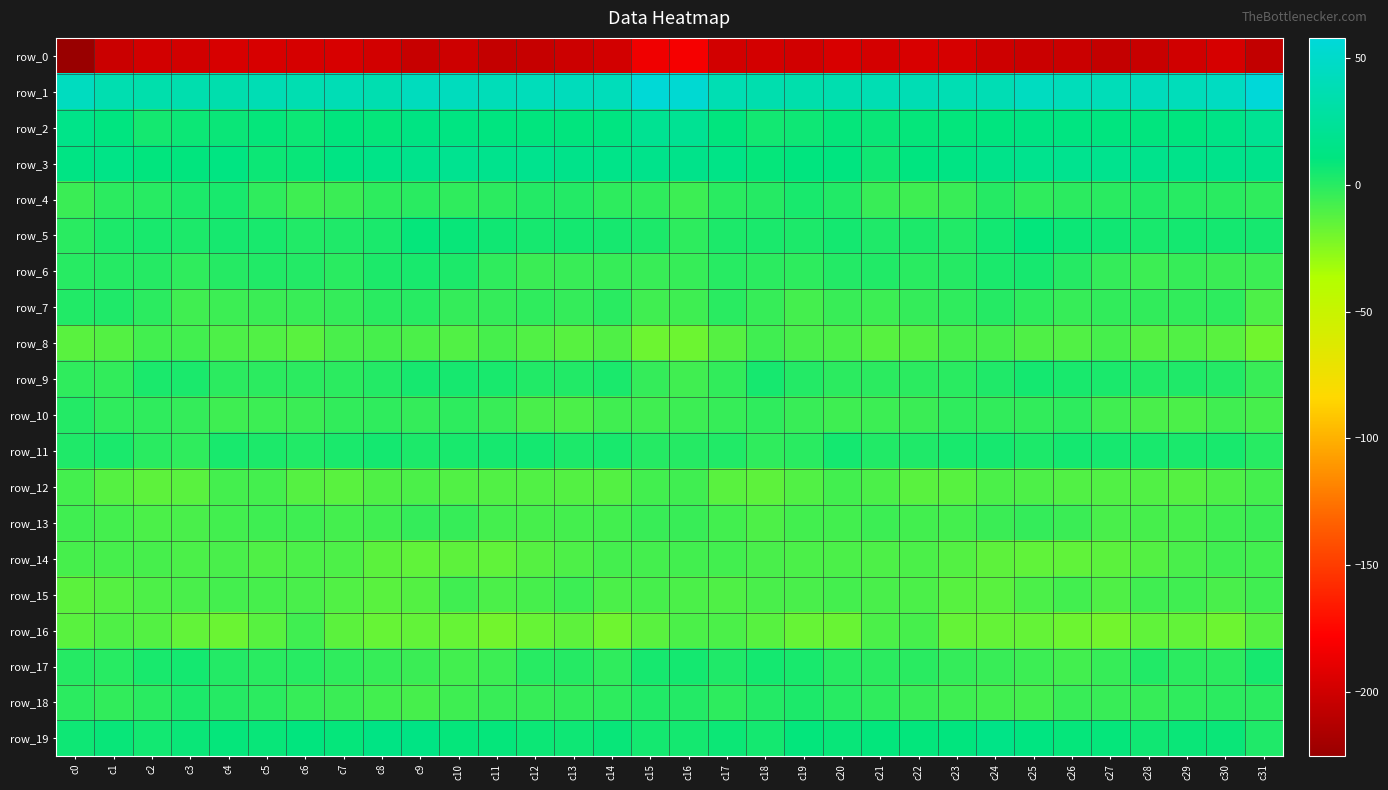

What is the difference between the row_1 values at c20 and c25?

8.5